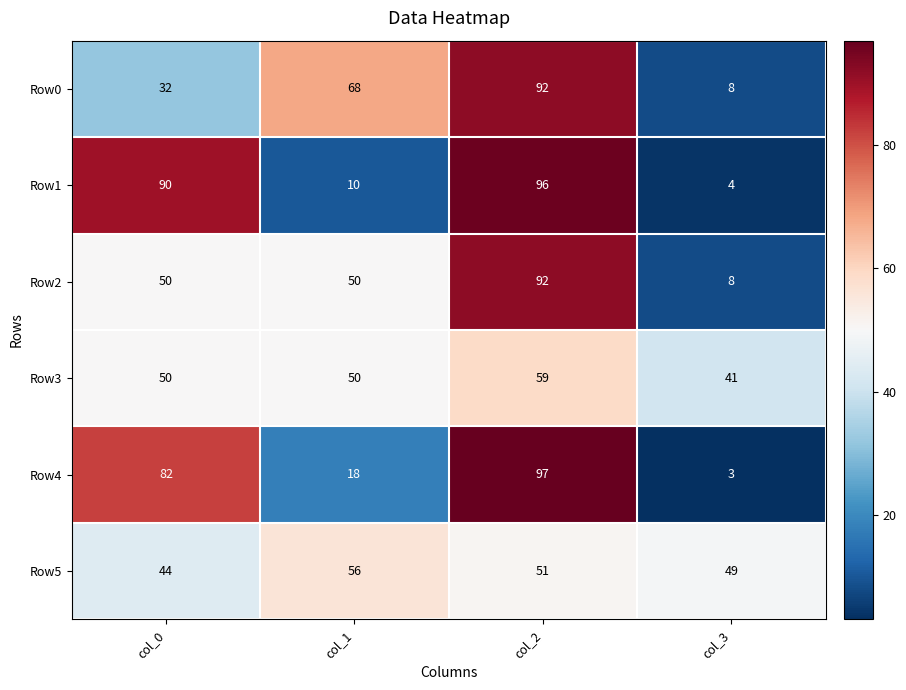

What is the total value across all series at col_1?

252